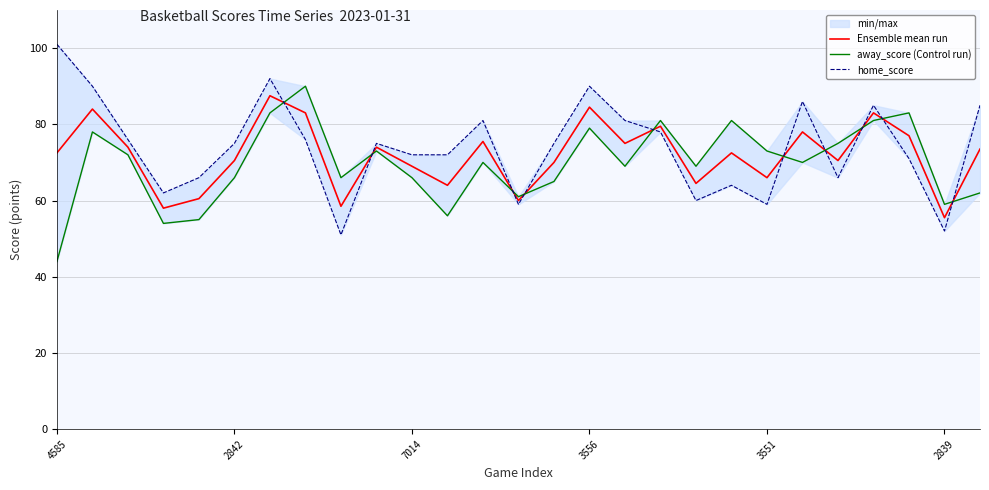

What is the difference between the highest and lowest values at 4585?

57.0